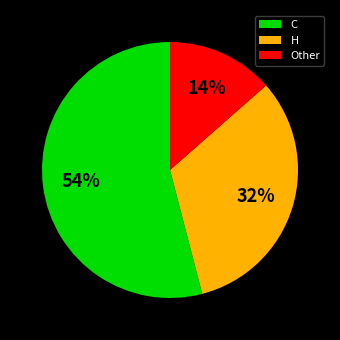

To the nearest percent, what is the combined percentage of Other and C?

68%